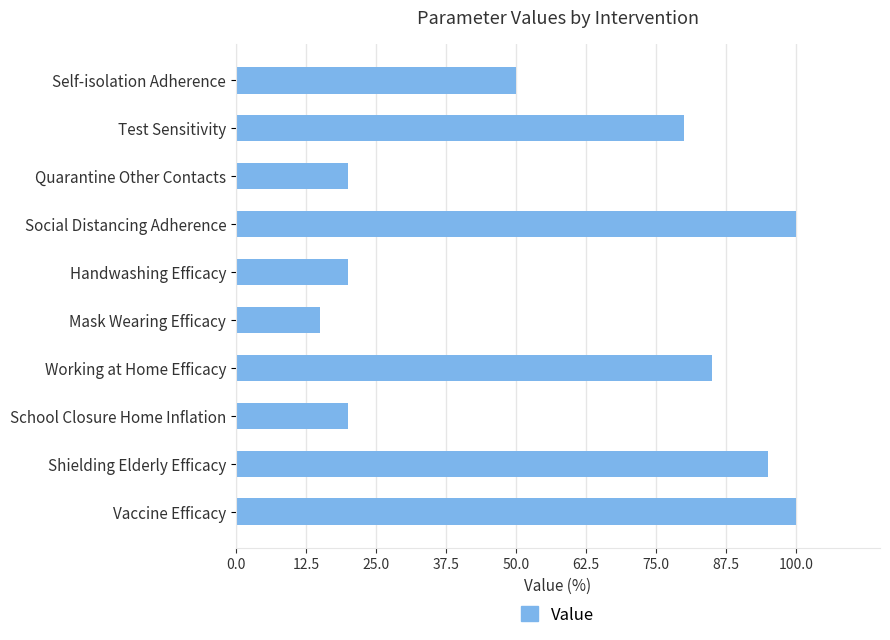

The value at Vaccine Efficacy is 61. True or false?

False